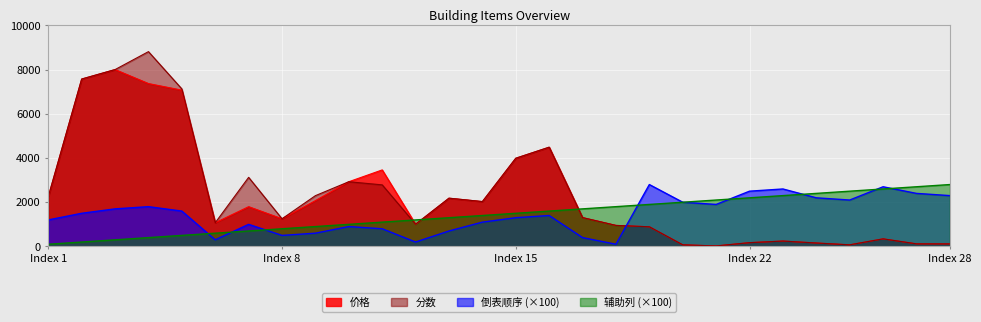

True or false: 分数 has more than 0 interior local peaks.

True